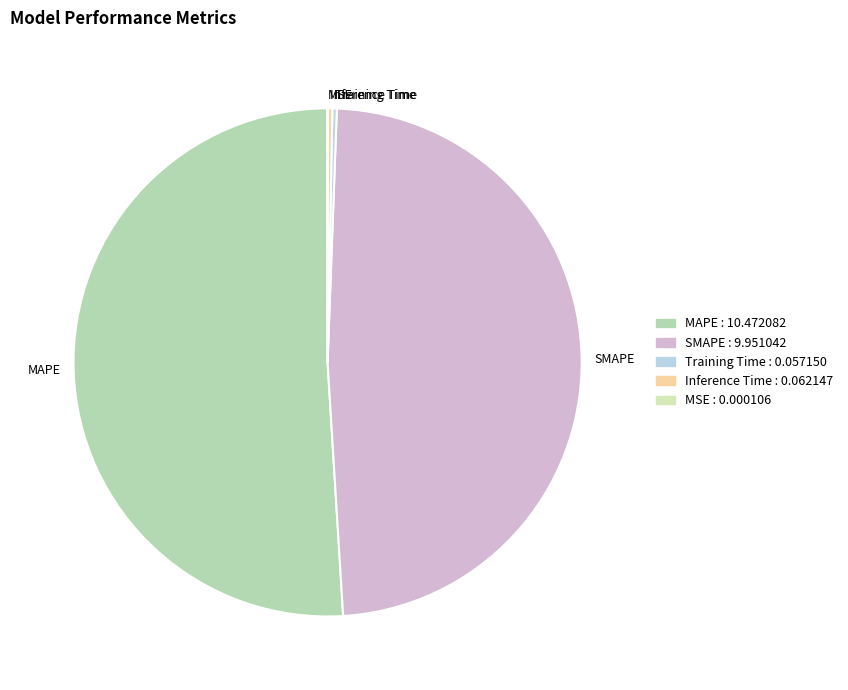

The MAPE slice represents 40% of the pie. True or false?

False